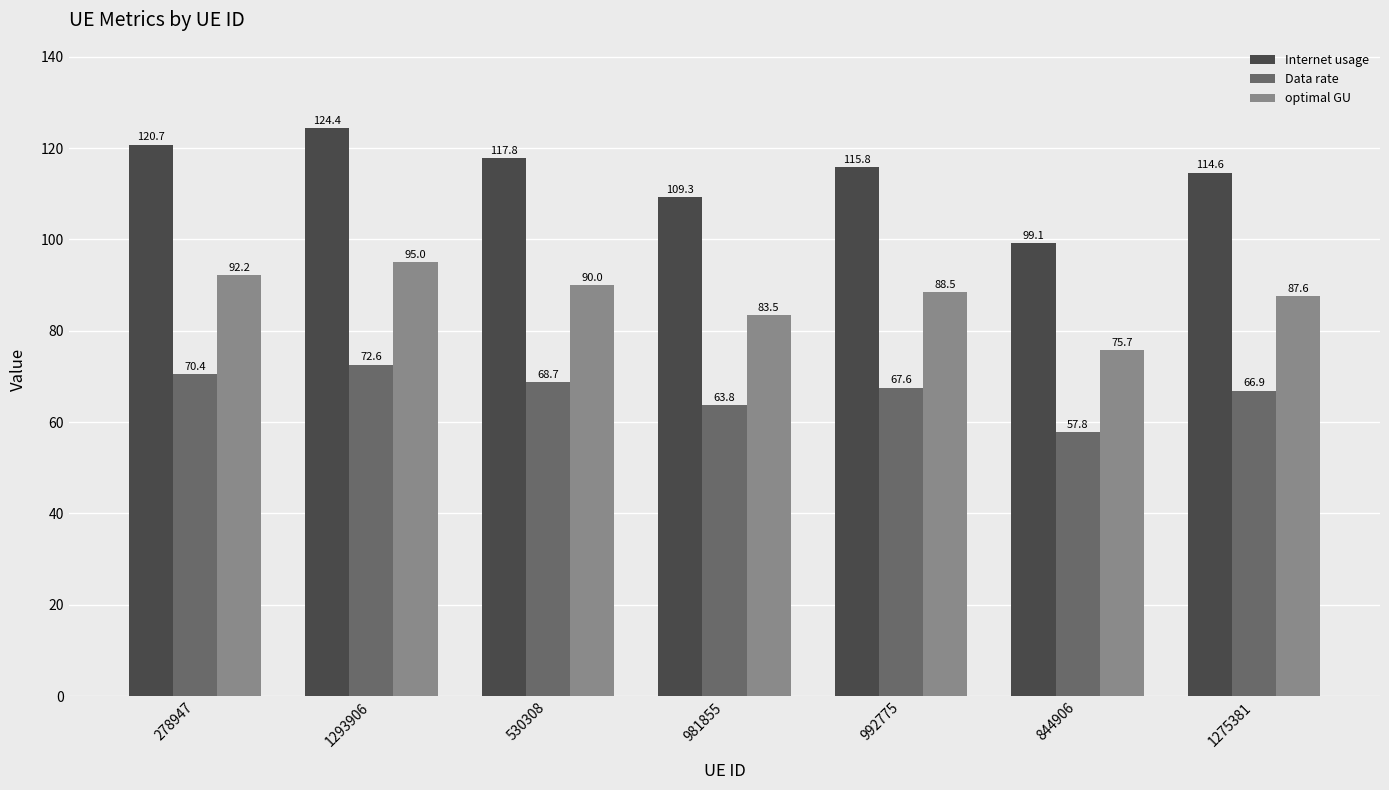

At which category is the sum across all series the highest?

1293906